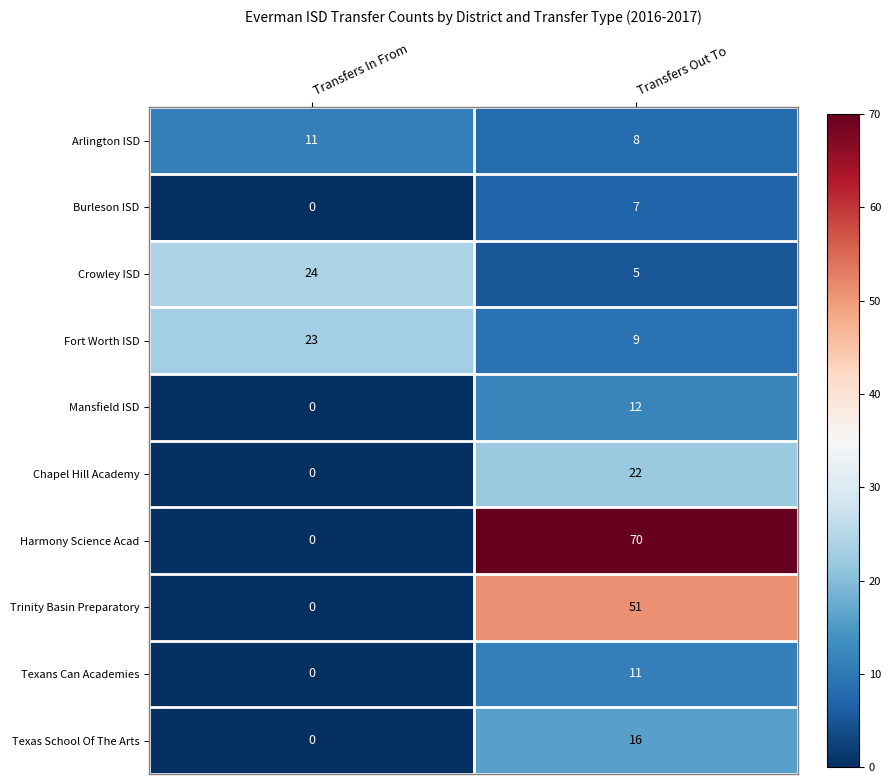

What is the maximum value shown in the chart?

70